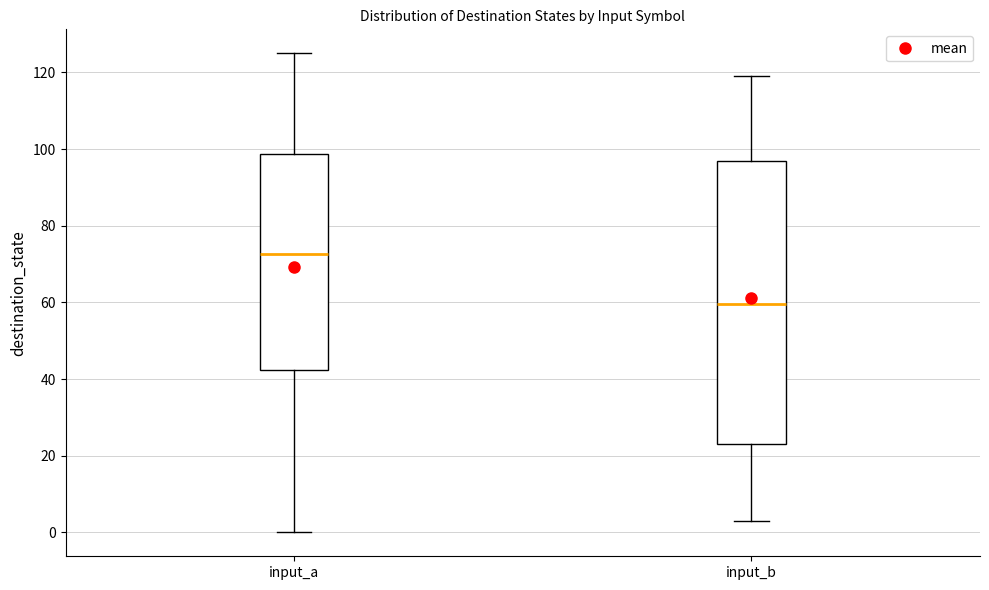

Where is the upper edge of the box for input_b on the y-axis? The values are not printed on the chart, so give them approximately, as read against the axis.

98